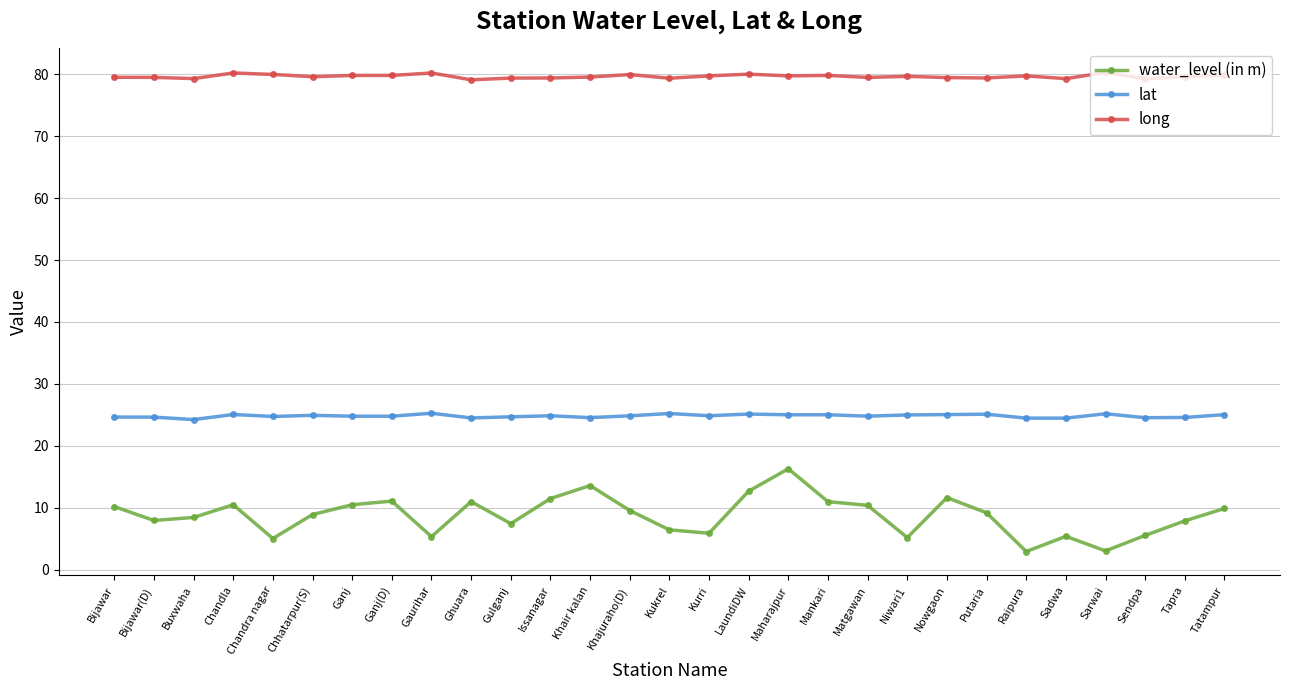

Is it true that lat equals 42.6 at Ganj(D)?

False